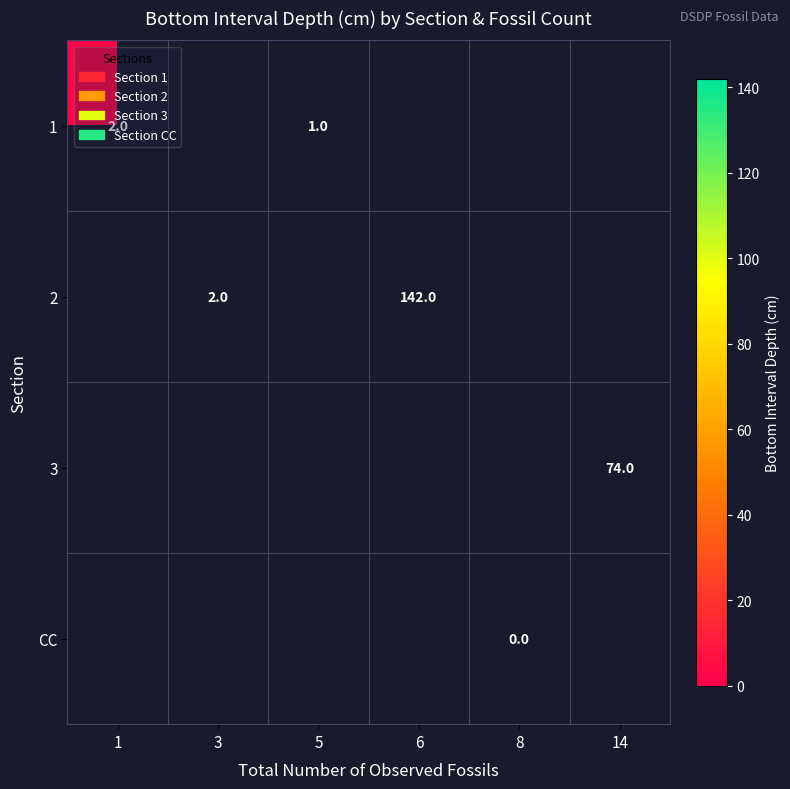

Is it true that 2 equals 2 at 3?

True